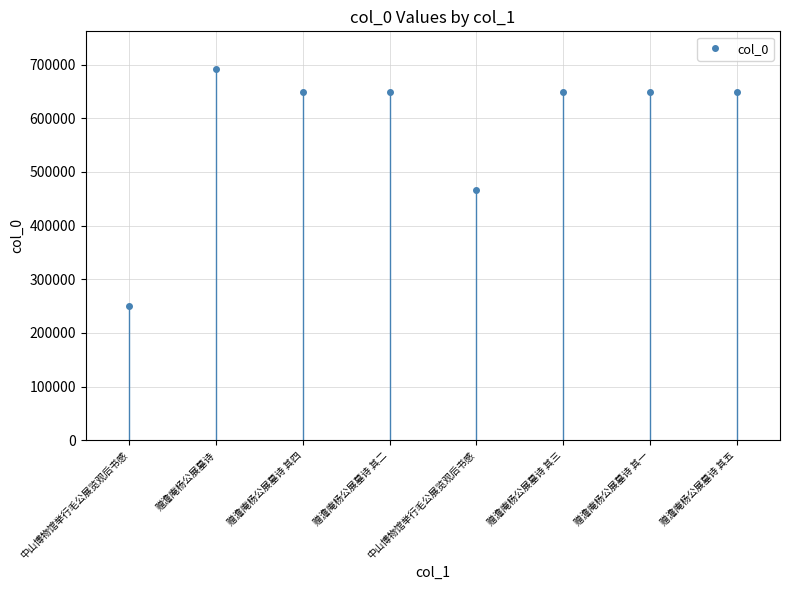

Count the number of categories in the chart.

8